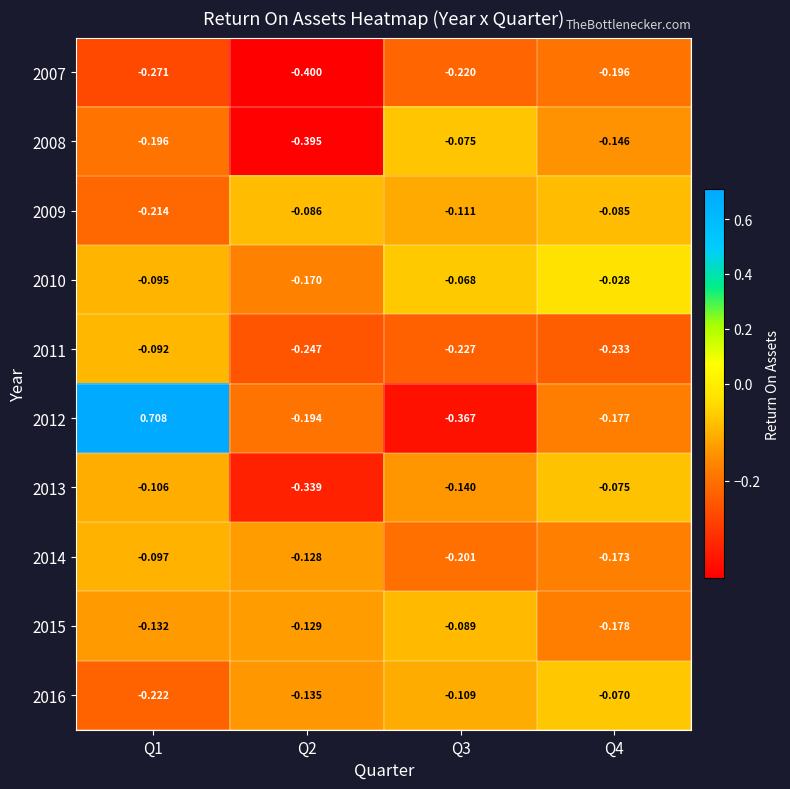

Is the value of 2012 at Q2 greater than the value of 2013 at Q2?

Yes